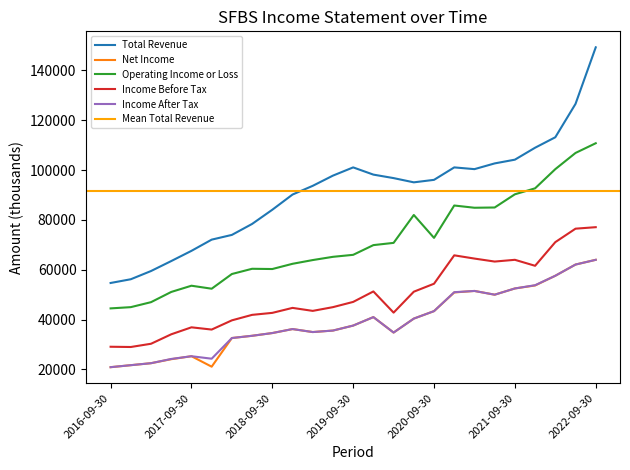

Which category has the lowest value in the Income After Tax series?

2016-09-30